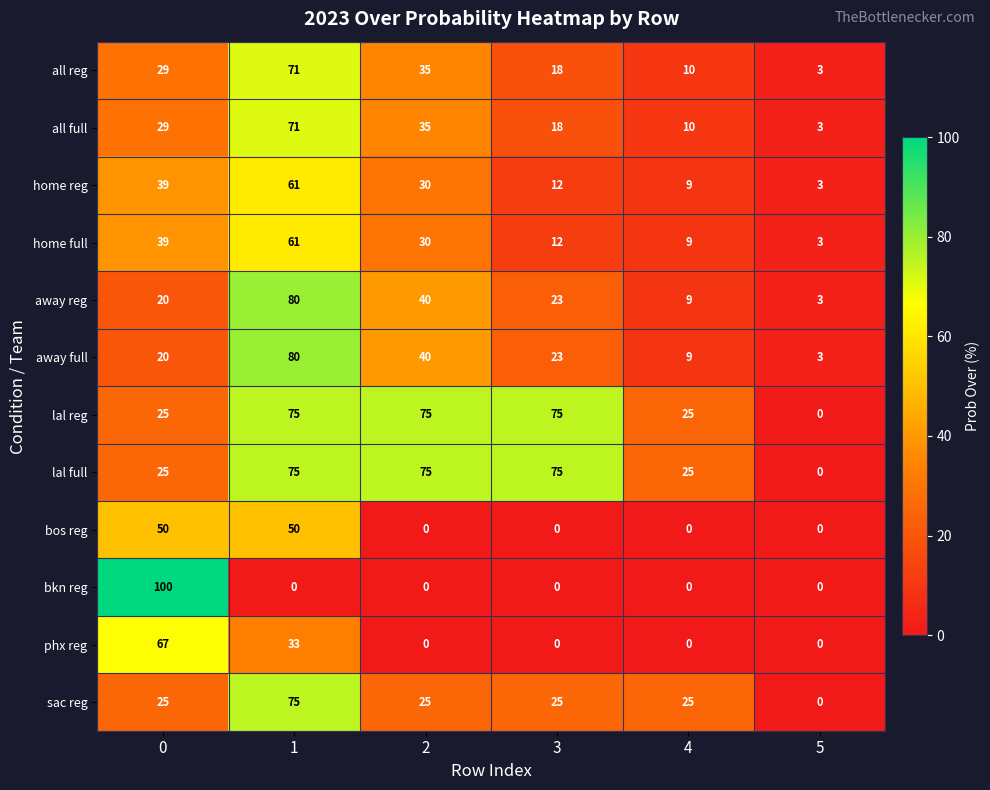

At how many categories does at least one series exceed 6?

5